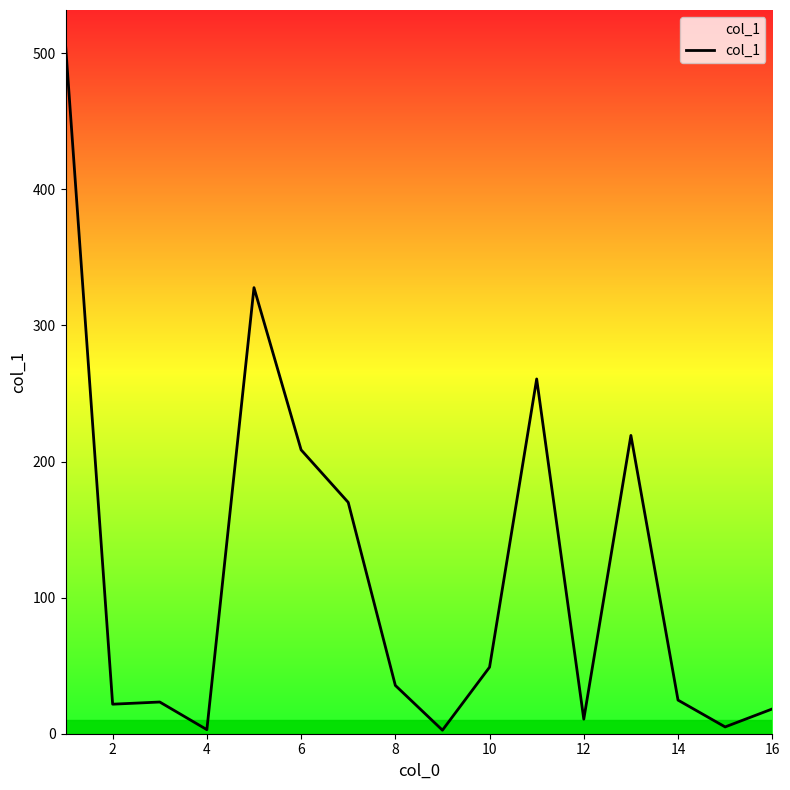

Count the number of values greater than 35.

8